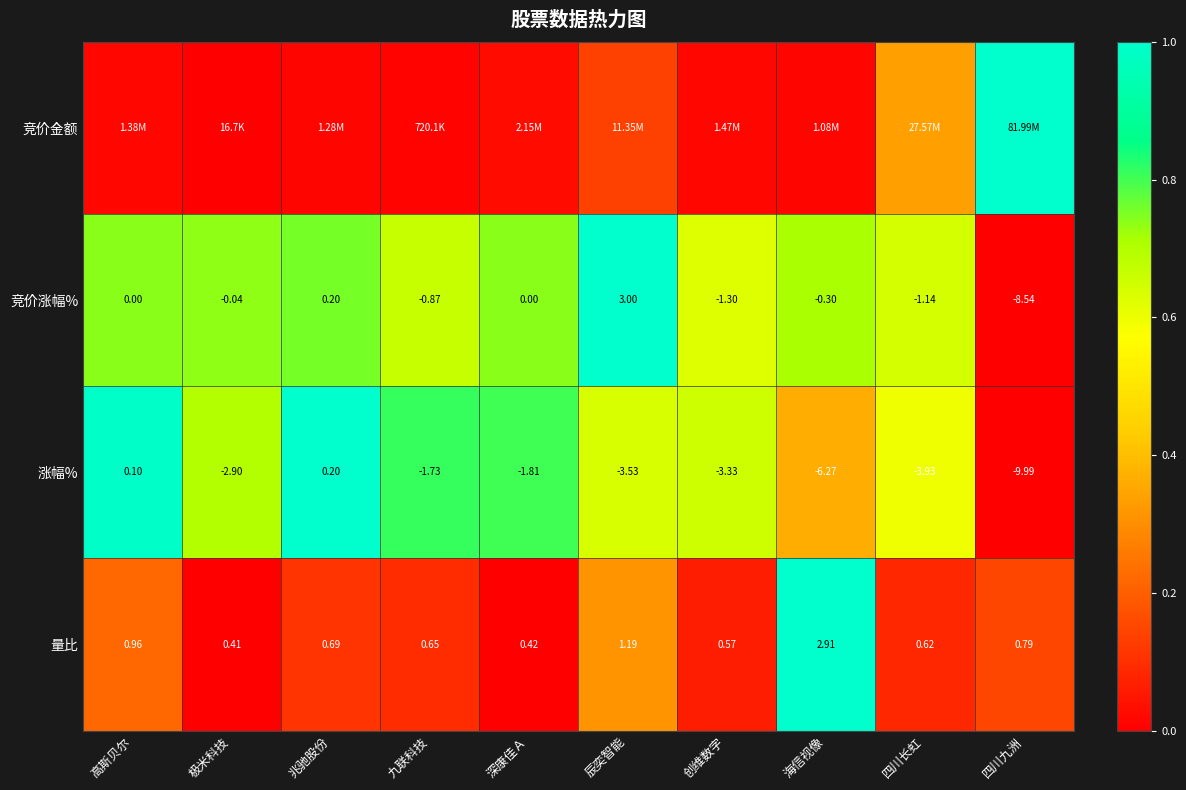

Is it true that 量比 equals 1.8 at 海信视像?

False